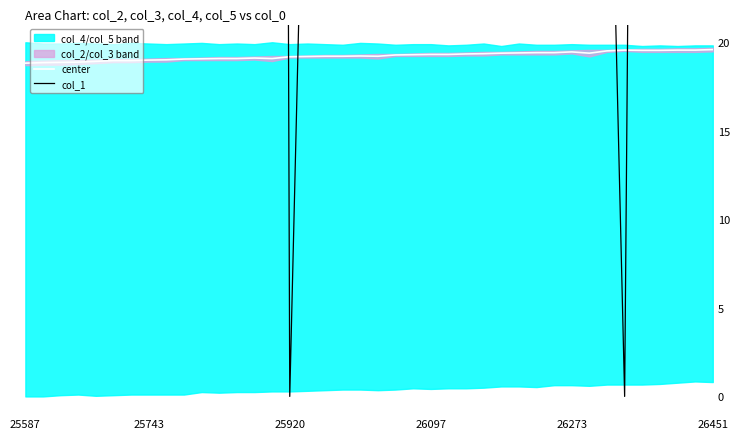

The value of col_1 at 19 is 121.7. True or false?

True